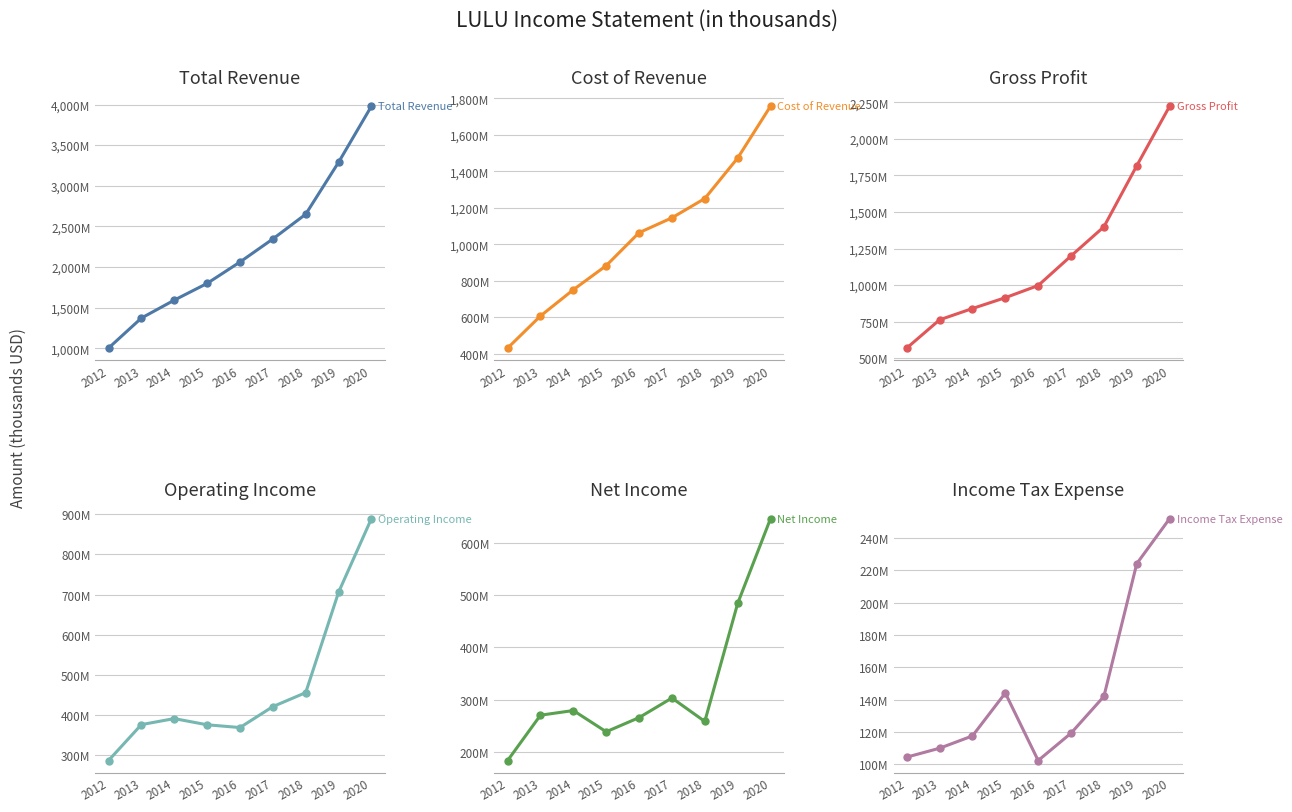

Which series has the largest total across all categories?

Total Revenue